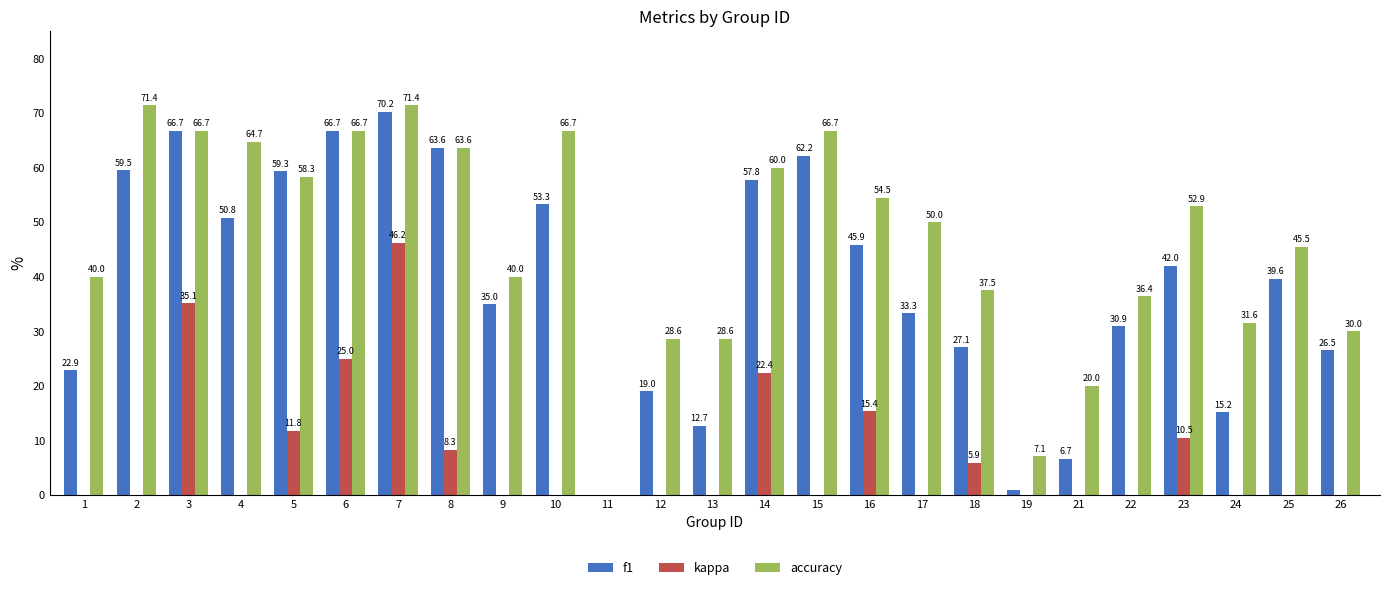

What is the difference between the maximum and minimum values in the f1 series?

70.2